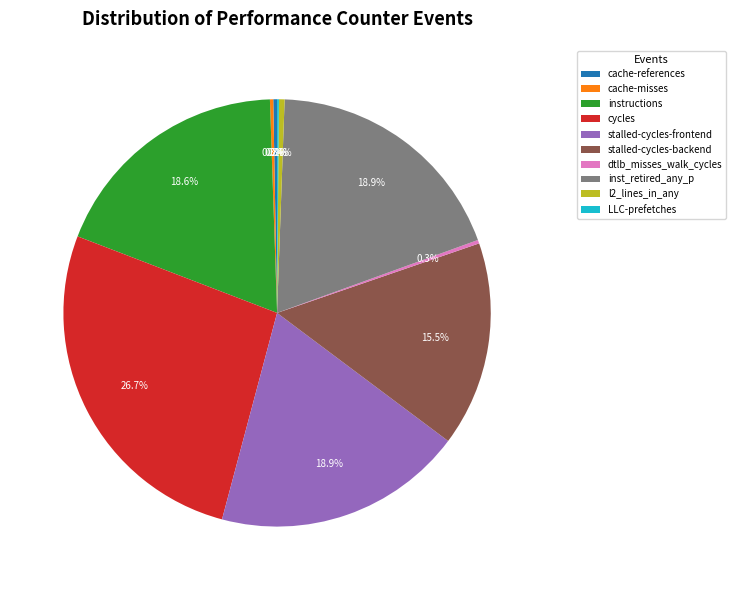

Which slice is the largest?

cycles